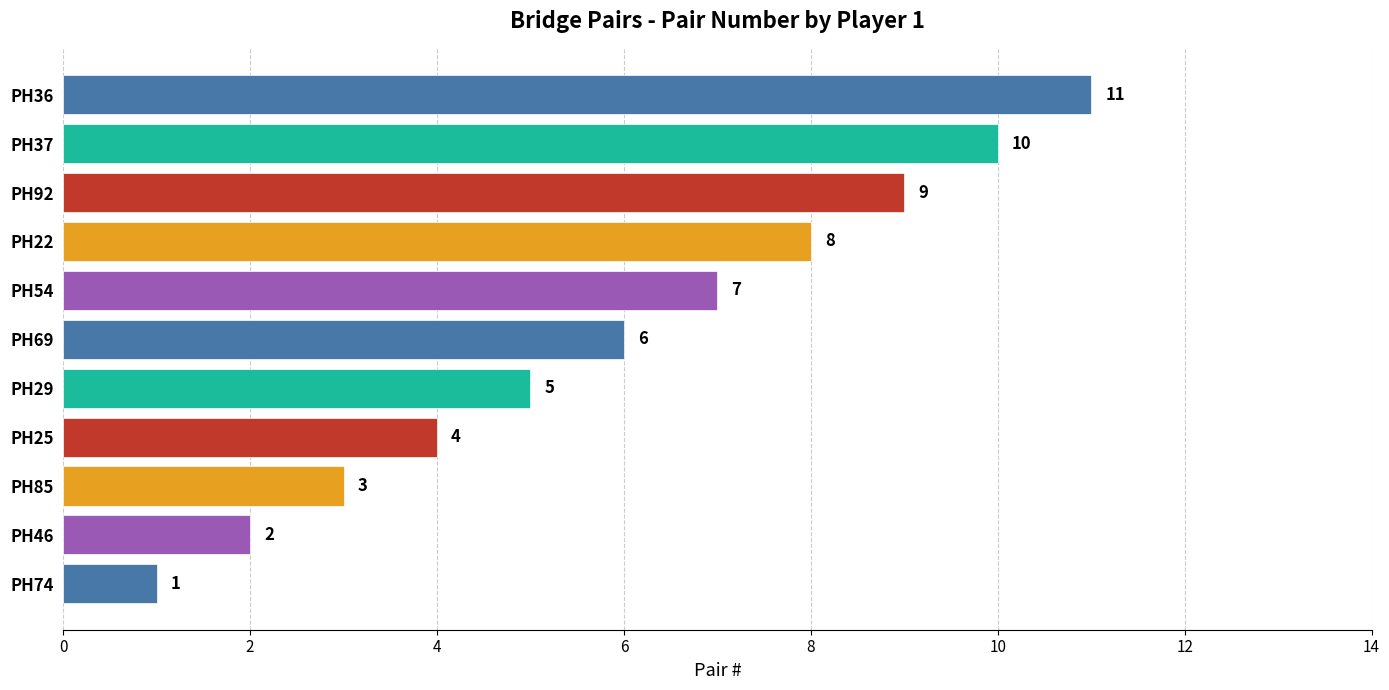

What is the ratio of the value at PH36 to the value at PH22?

1.4